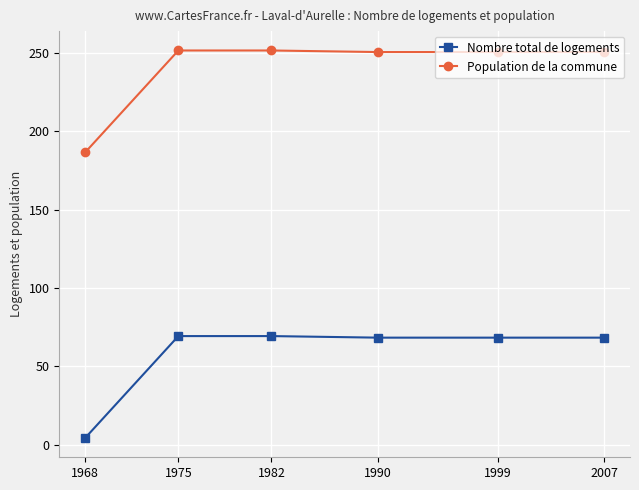

What are all the series names shown in the legend?

Nombre total de logements, Population de la commune